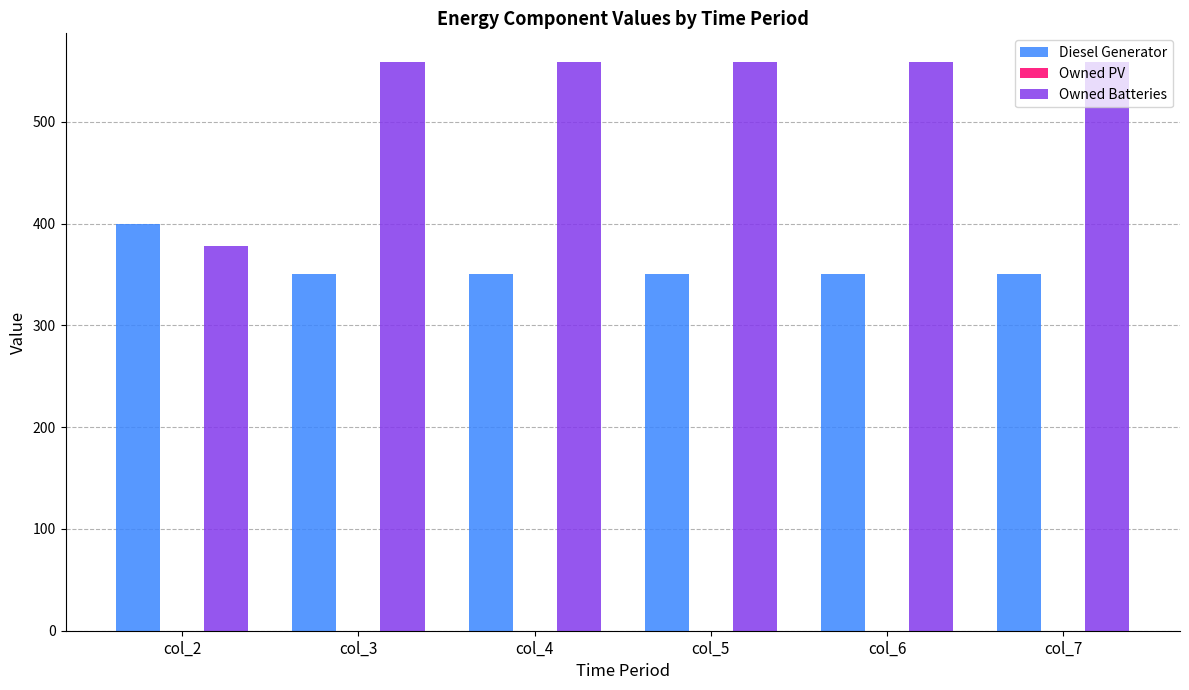

What is the smallest value displayed?

350